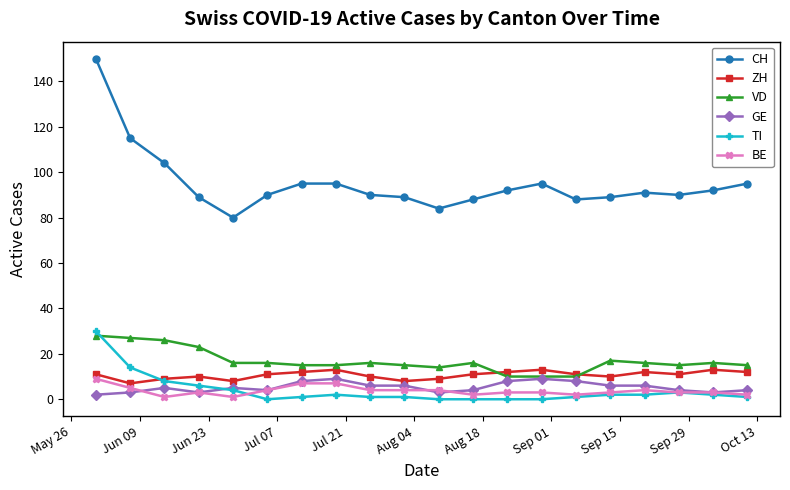

True or false: GE has more than 0 points higher than both neighbors.

True